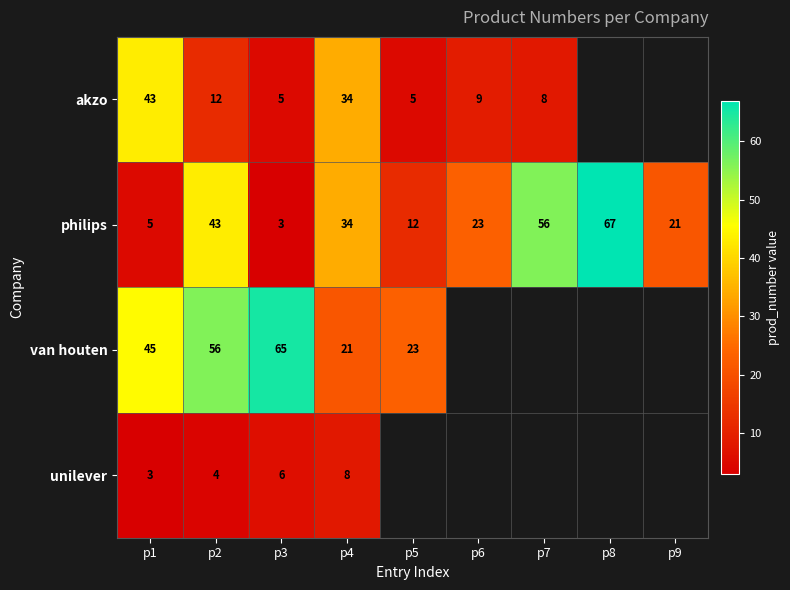

Between p8 and p2, which is larger?

p2